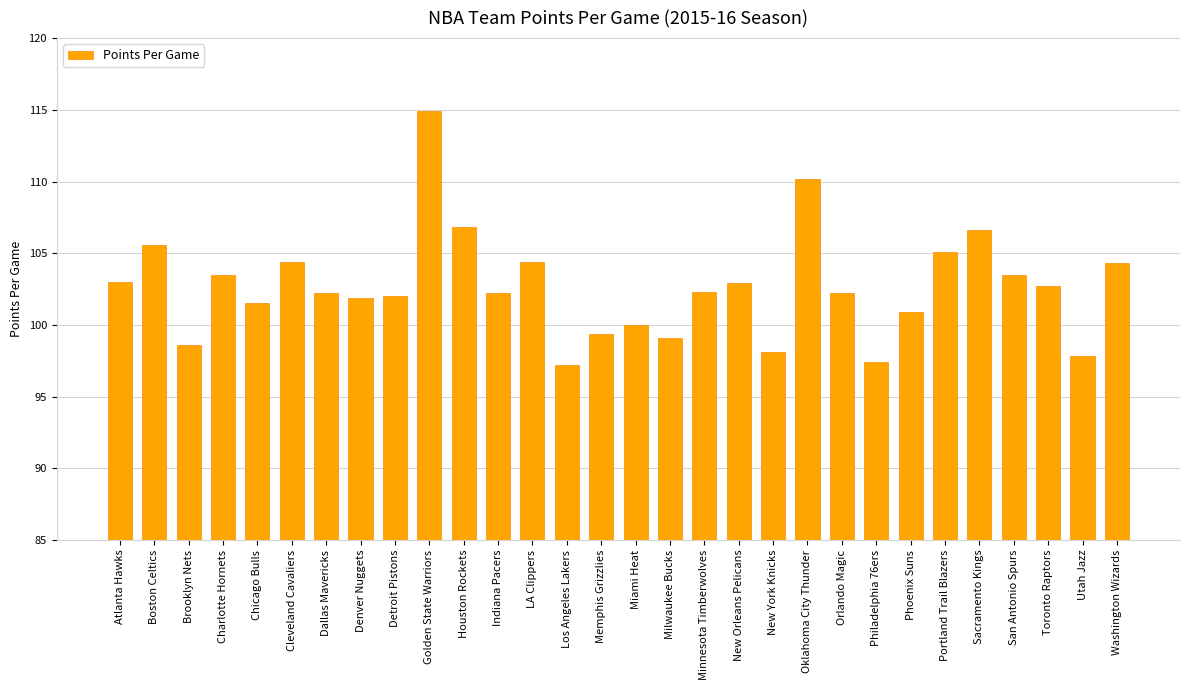

What is the change in value from Toronto Raptors to Utah Jazz?

-4.9